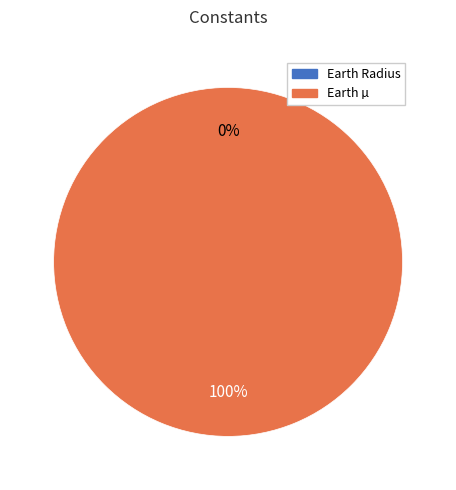

Which category has the biggest portion of the pie?

Earth µ